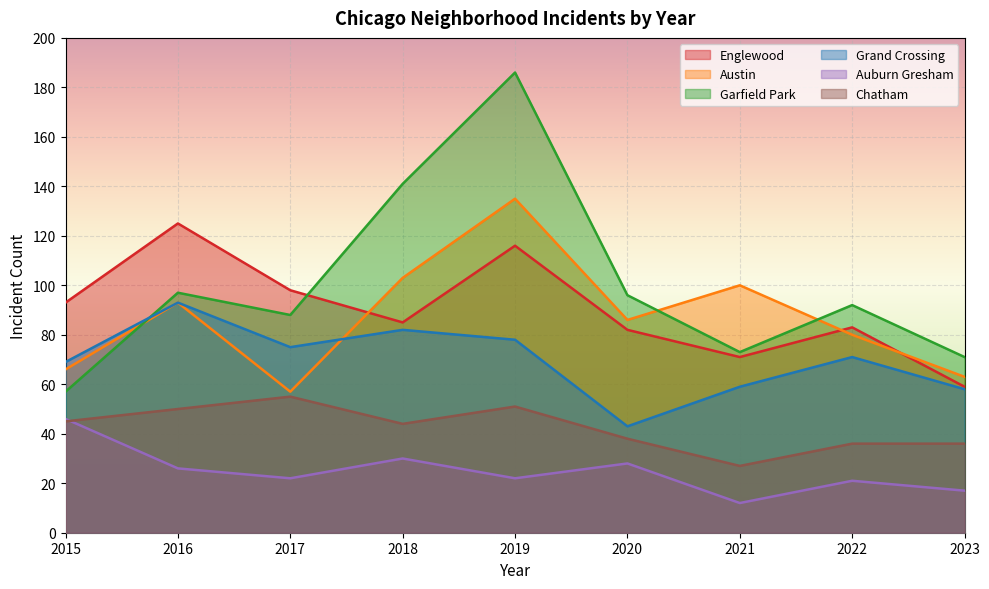

Which has a higher value, 2015 or 2021?

2015